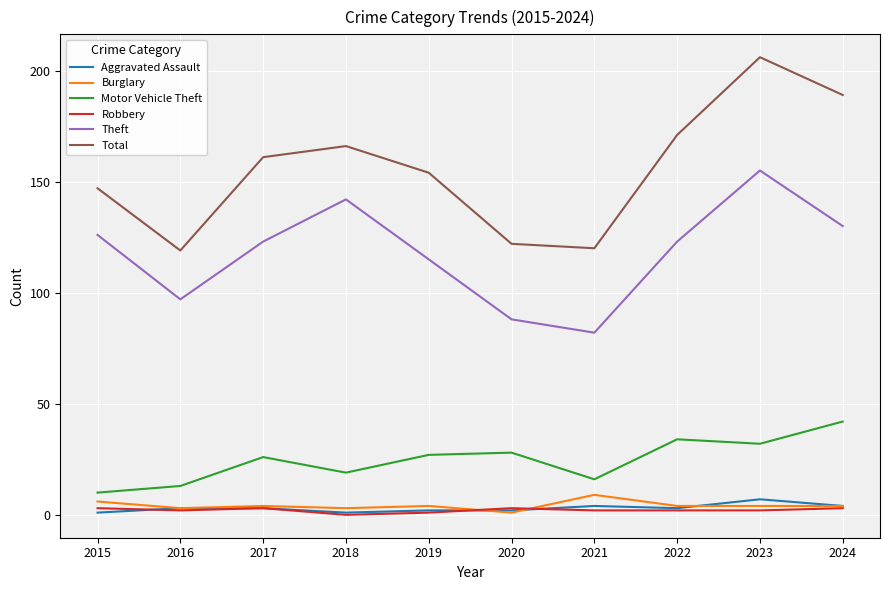

What is the difference between the highest and lowest values at 2019?

153